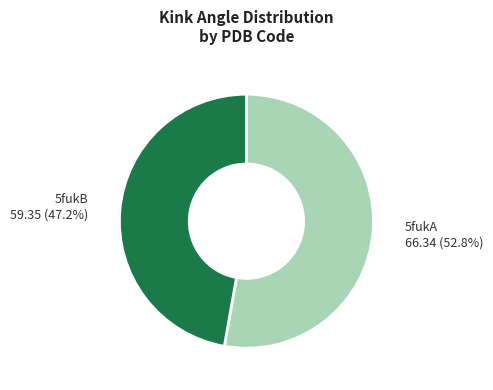

Is there a majority slice in this chart?

Yes